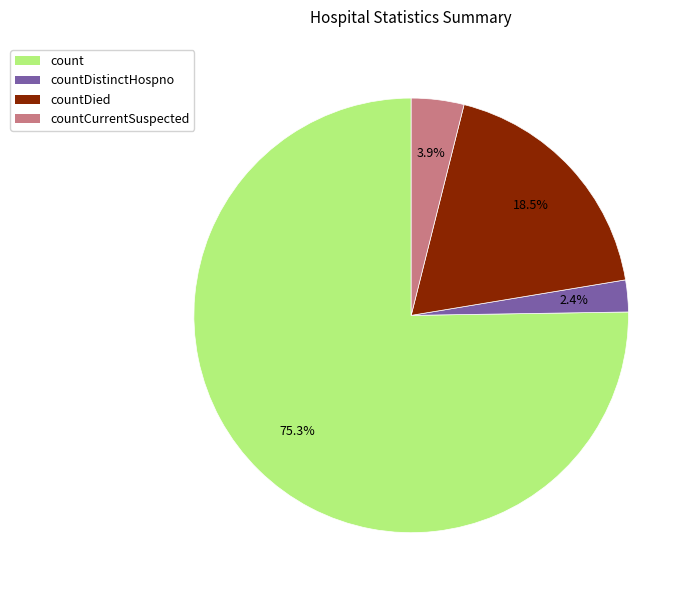

How many slices are in this pie chart?

4